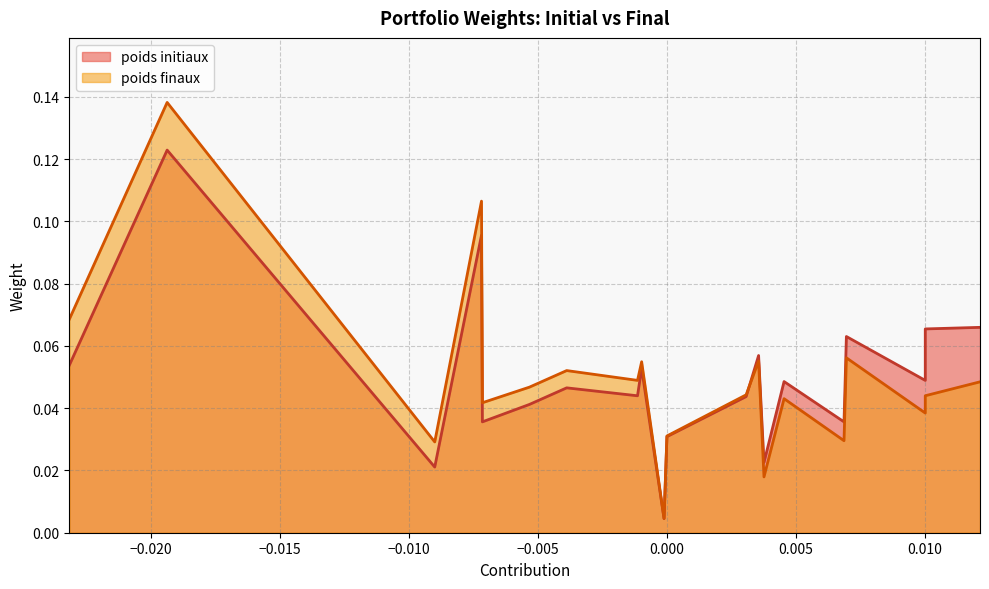

What is the difference between the maximum and minimum values in the poids finaux series?

0.1